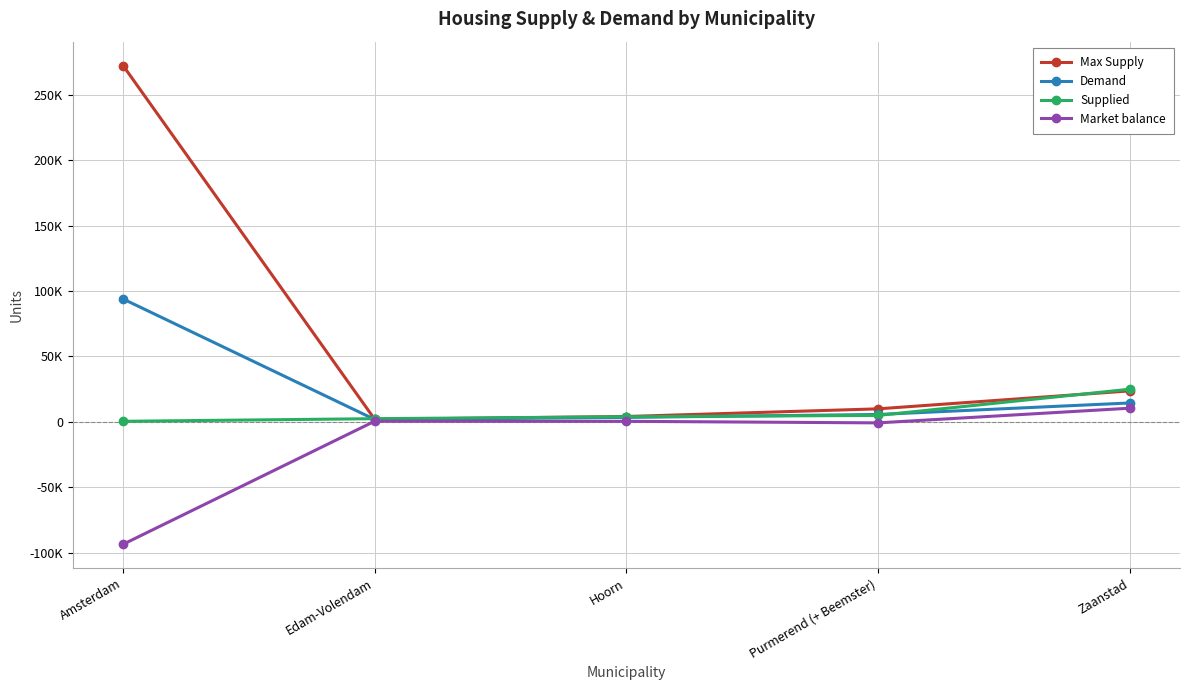

Does the chart have visible grid lines?

Yes